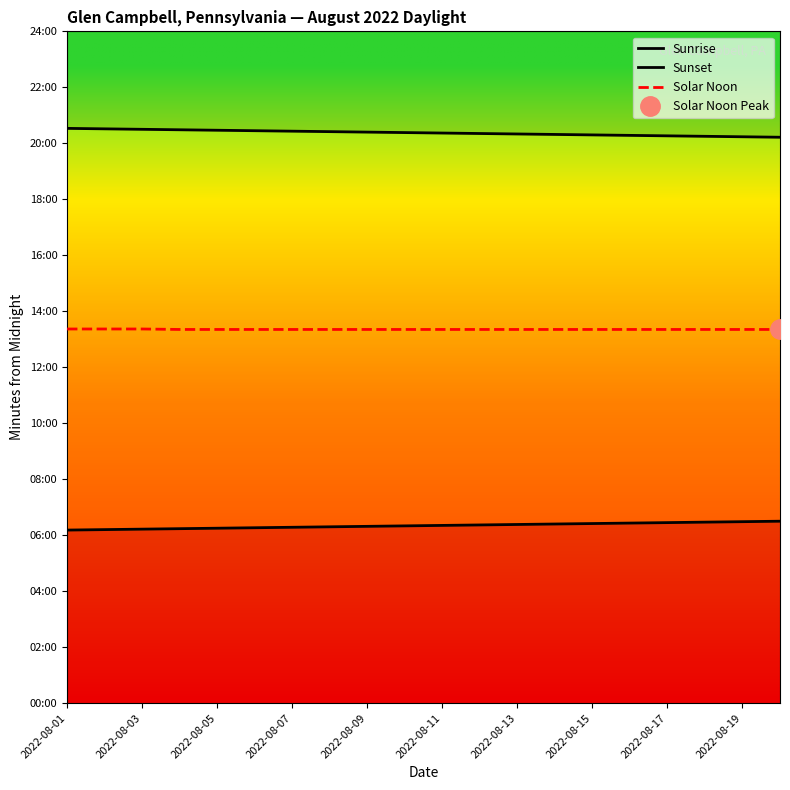

What position from the left is 2022-08-11?

6